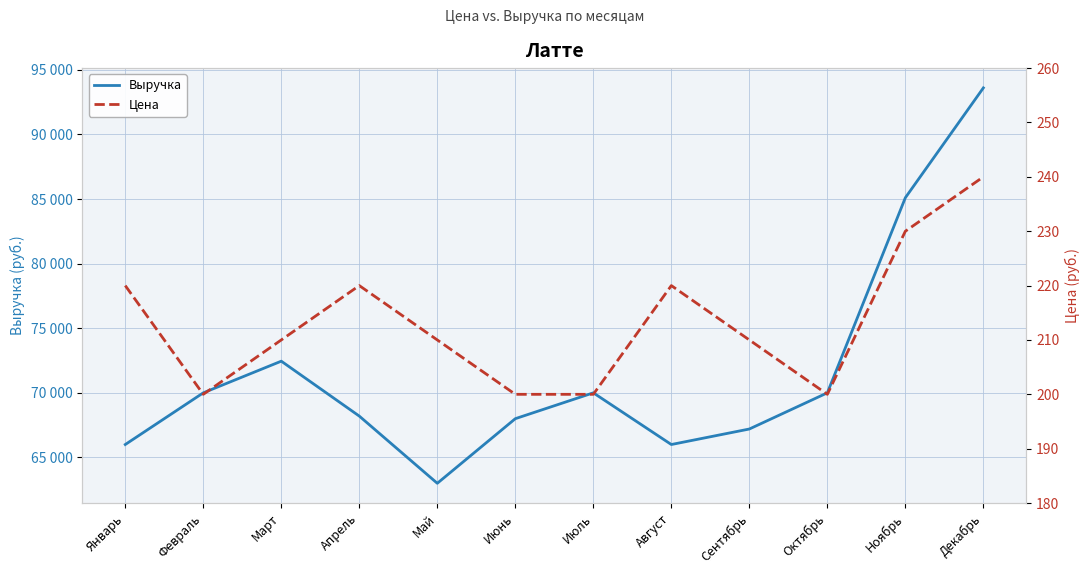

What is the highest value of the Цена series?

240